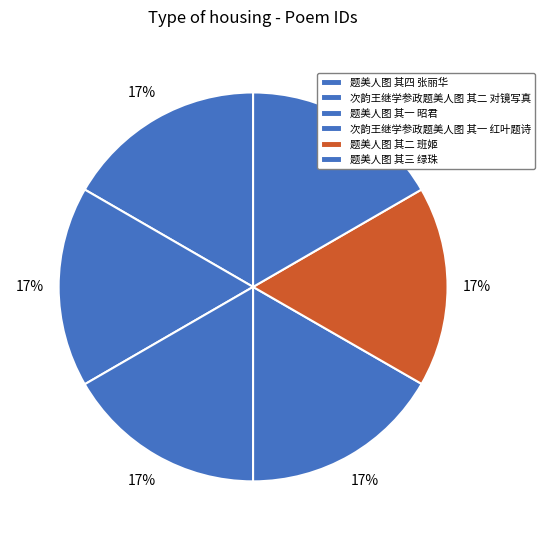

Rank the categories by value from highest to lowest.

次韵王继学参政题美人图 其二 对镜写真, 次韵王继学参政题美人图 其一 红叶题诗, 题美人图 其四 张丽华, 题美人图 其三 绿珠, 题美人图 其二 班姬, 题美人图 其一 昭君